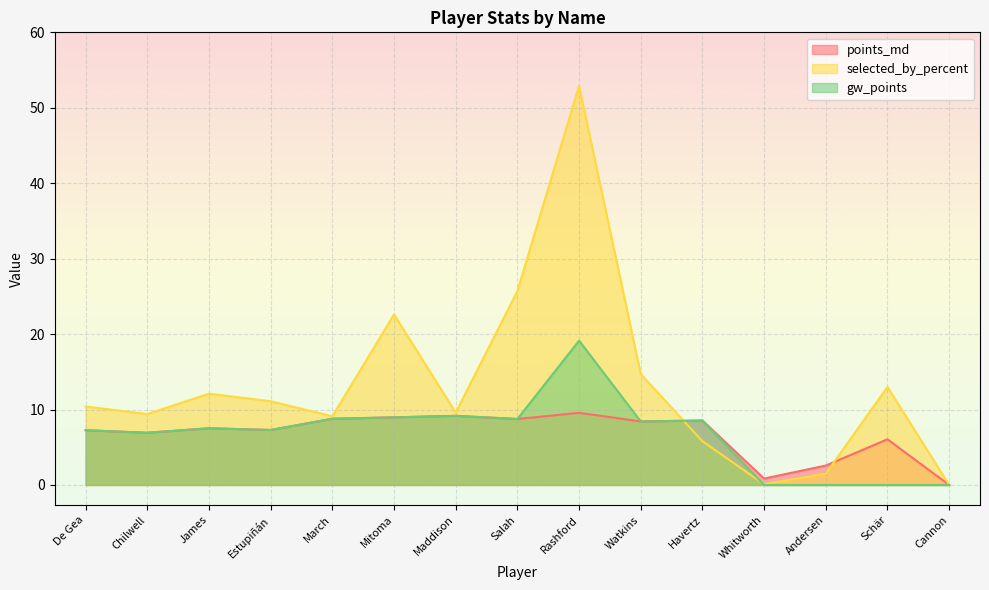

Where is the first local maximum for points_md?

James